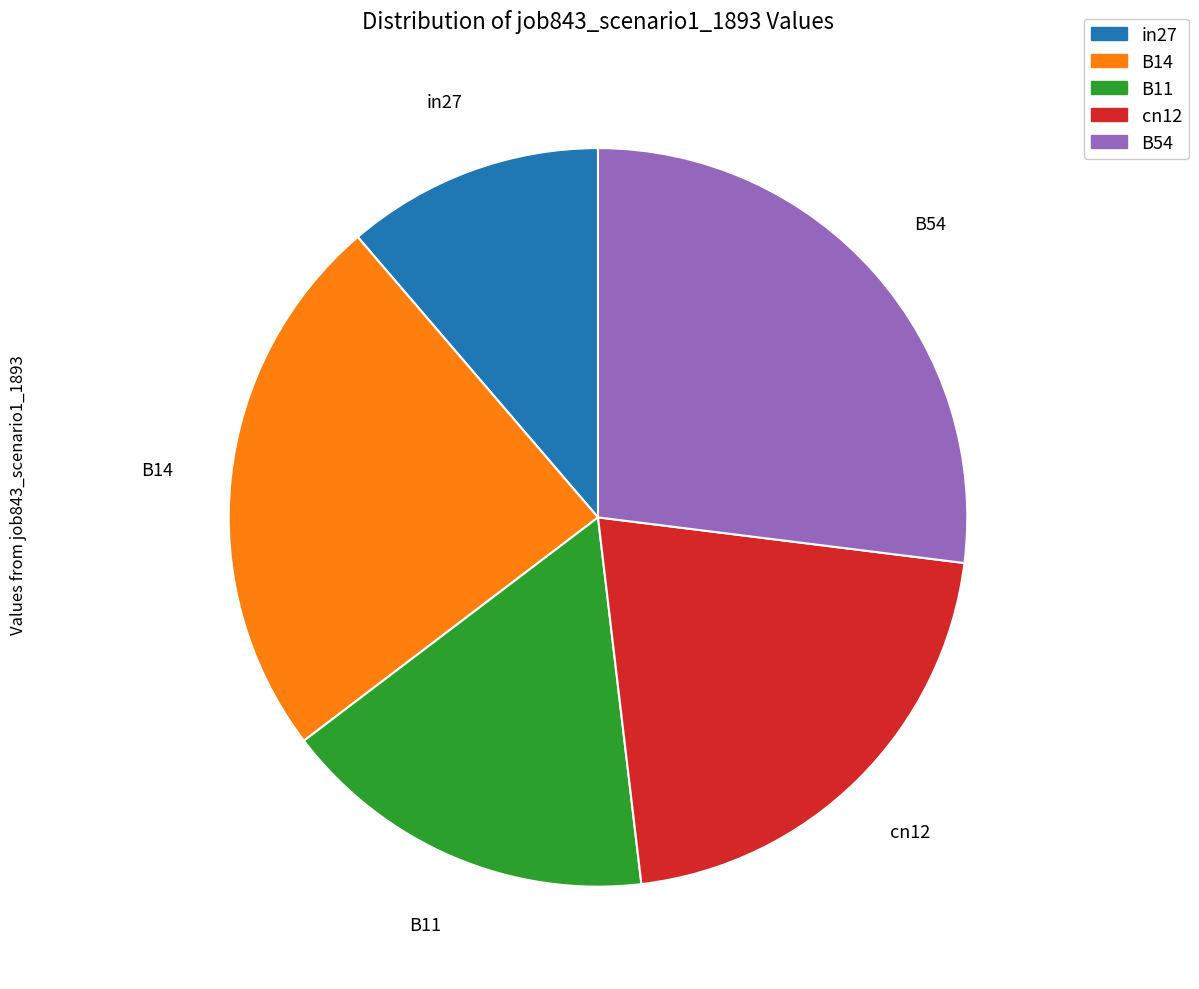

True or false: B11 accounts for 25% of the total.

False